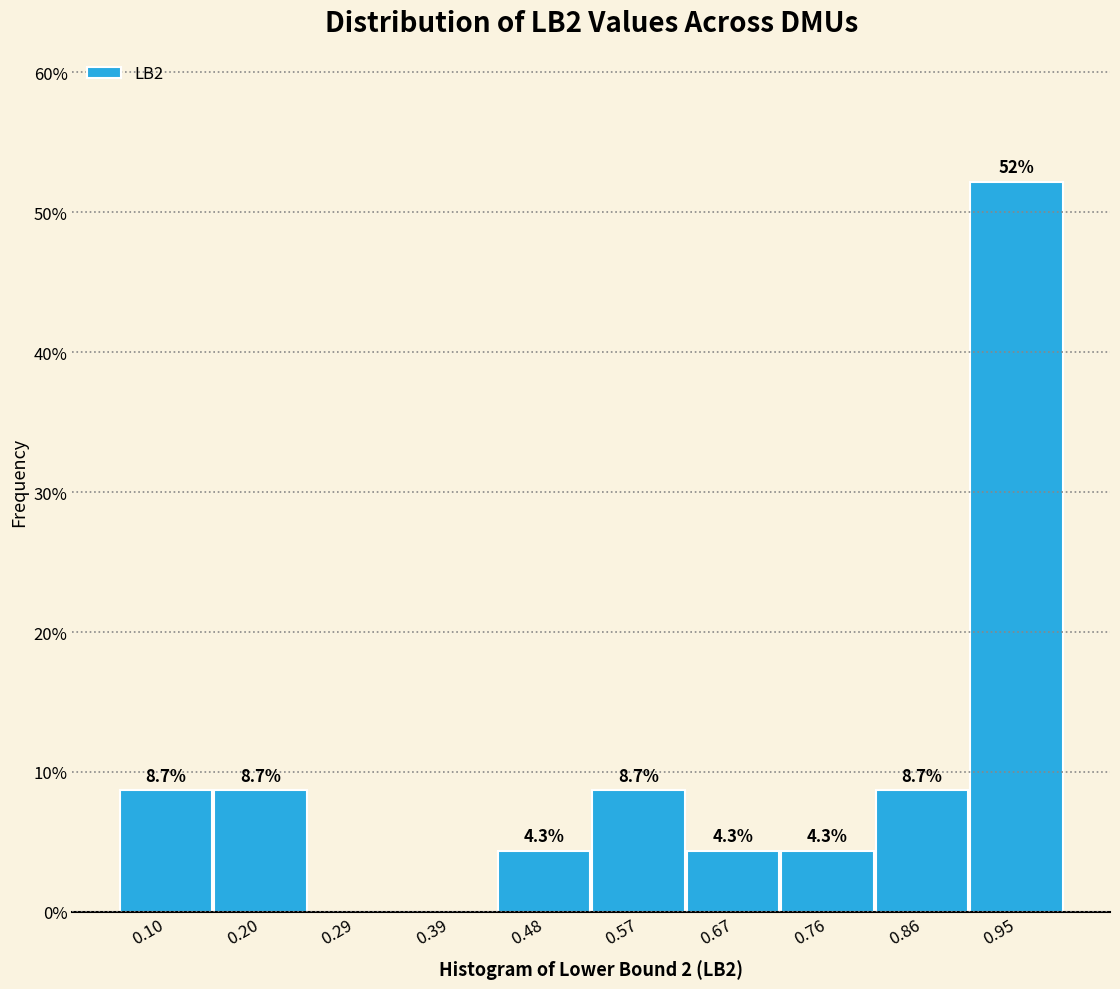

Over which range of the x-axis is the bar tallest?

0.90 to 1.00